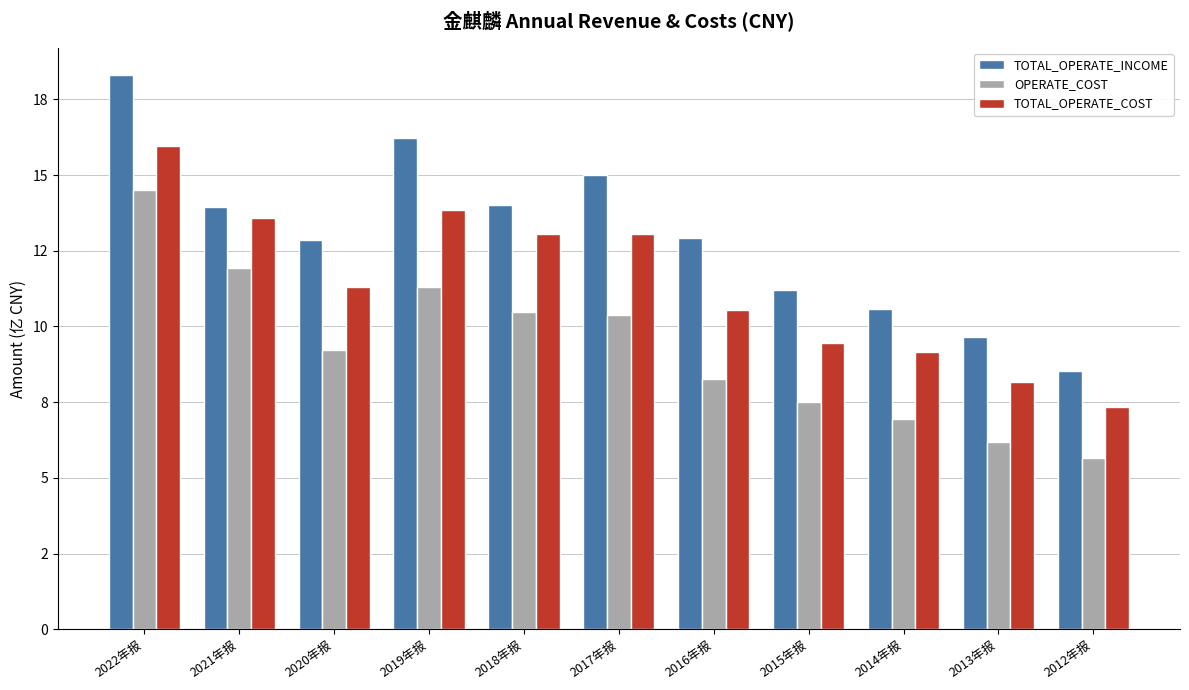

Which has a higher value, 2014年报 or 2022年报?

2022年报